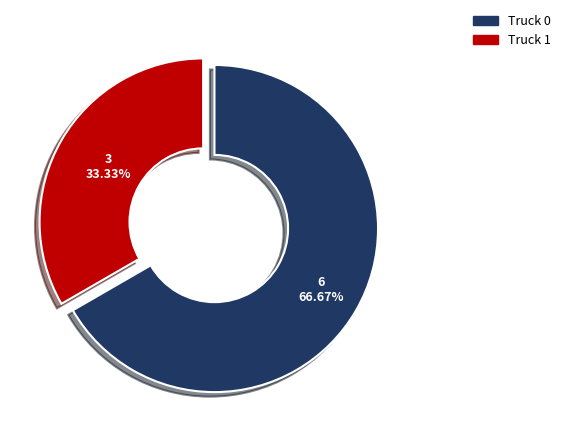

Combined, do Truck 1 and Truck 0 account for over 50%?

Yes